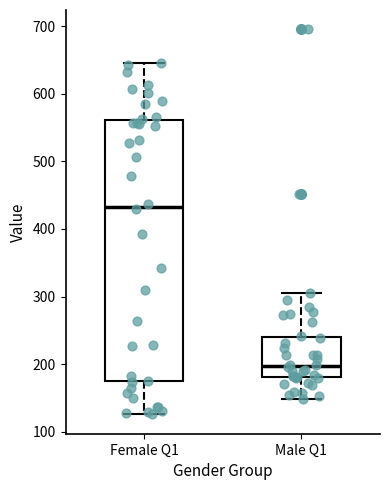

Where is the lower edge of the box for Female Q1 on the y-axis? The values are not printed on the chart, so give them approximately, as read against the axis.

170